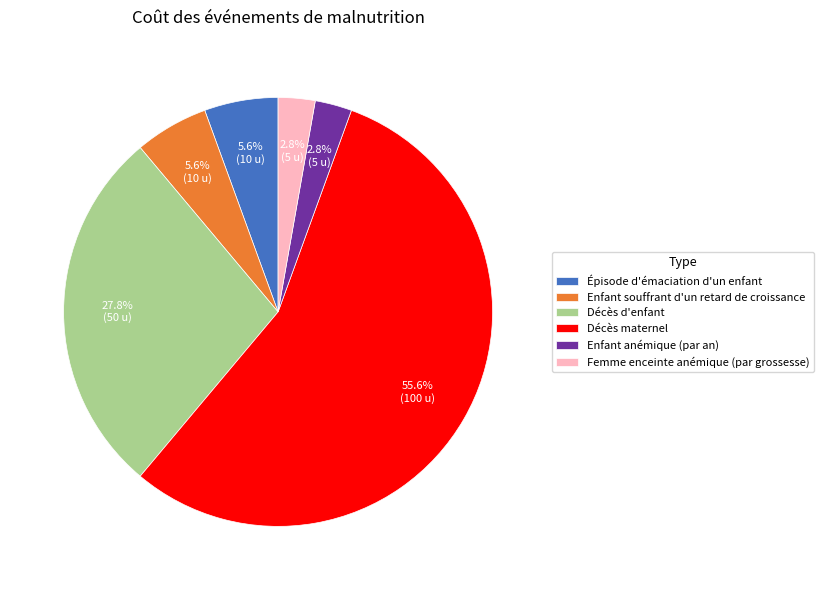

To the nearest percent, what portion does Femme enceinte anémique (par grossesse) represent?

3%